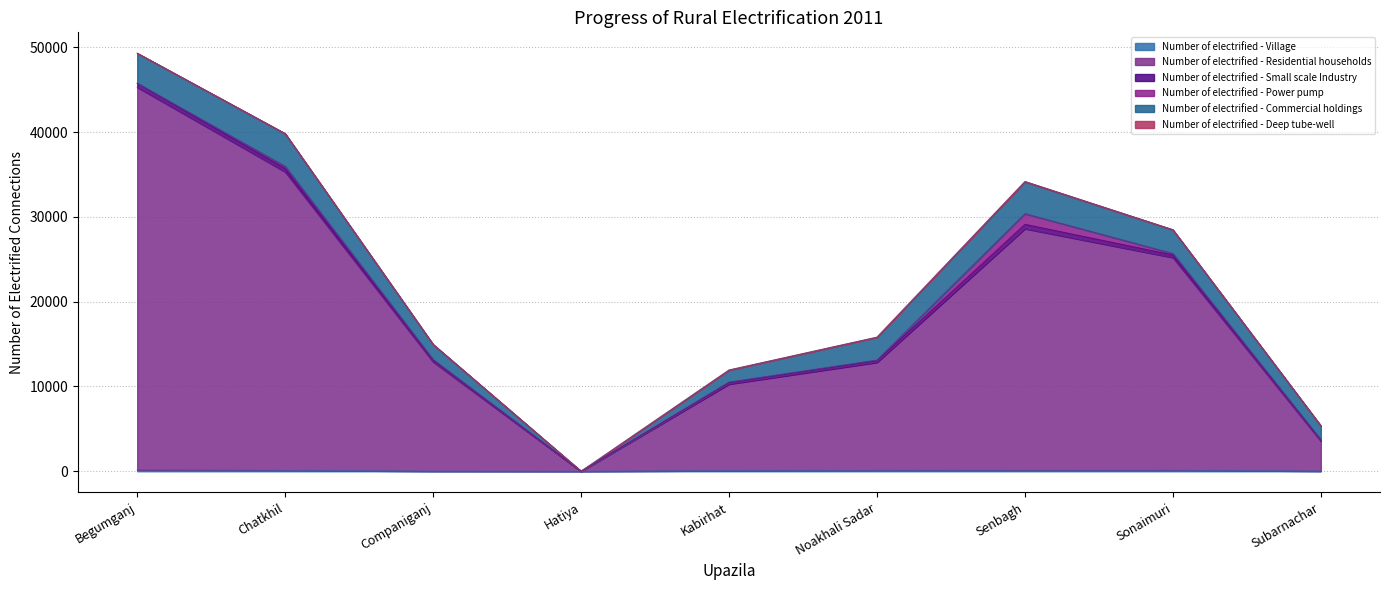

What is the difference between the highest and lowest values at Sonaimuri?

25084